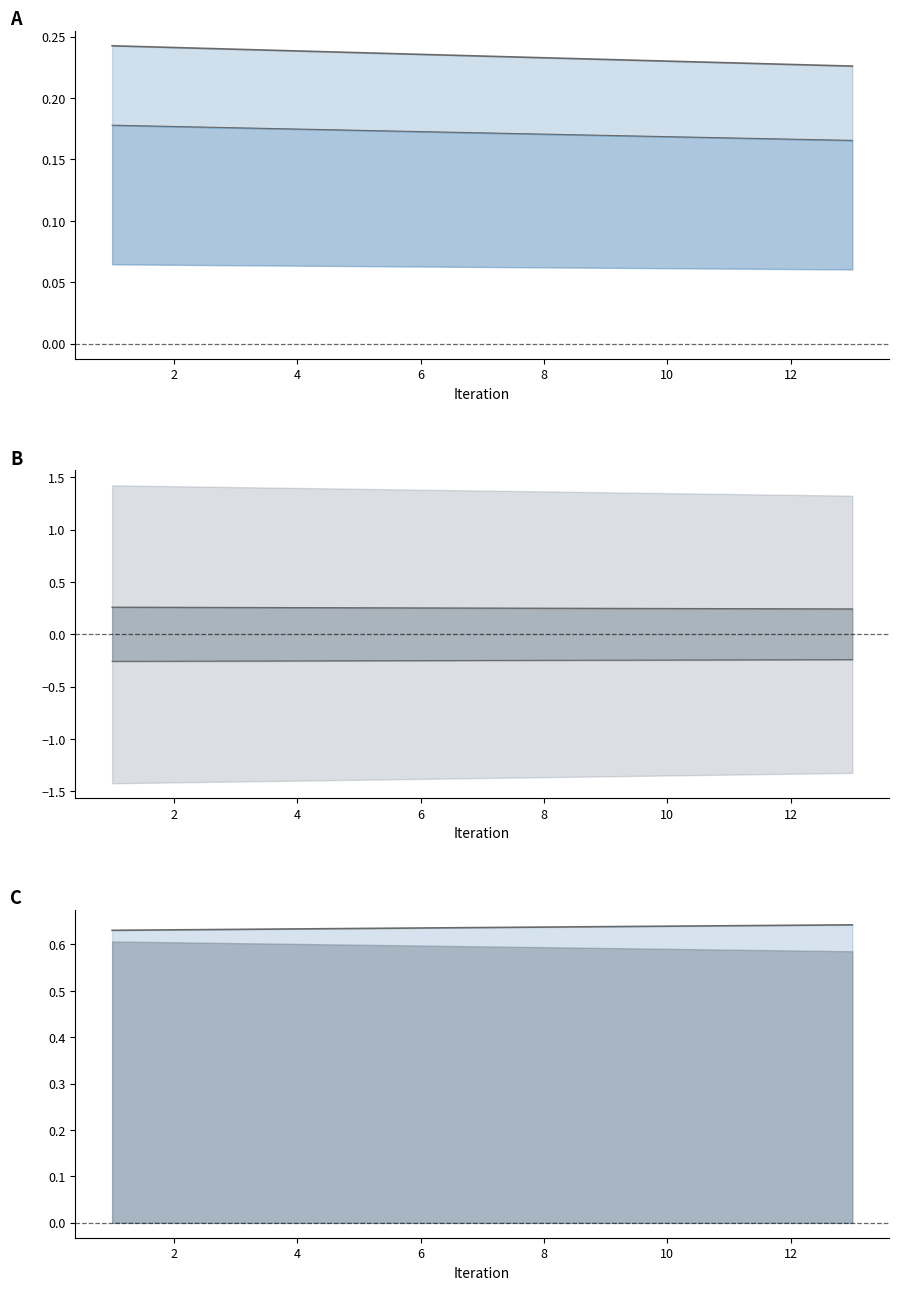

True or false: a_o2 has more than 2 interior local peaks.

False